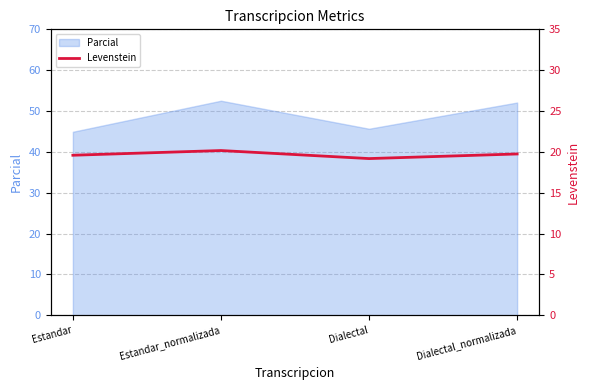

At which label is the value closest to 19?

Dialectal